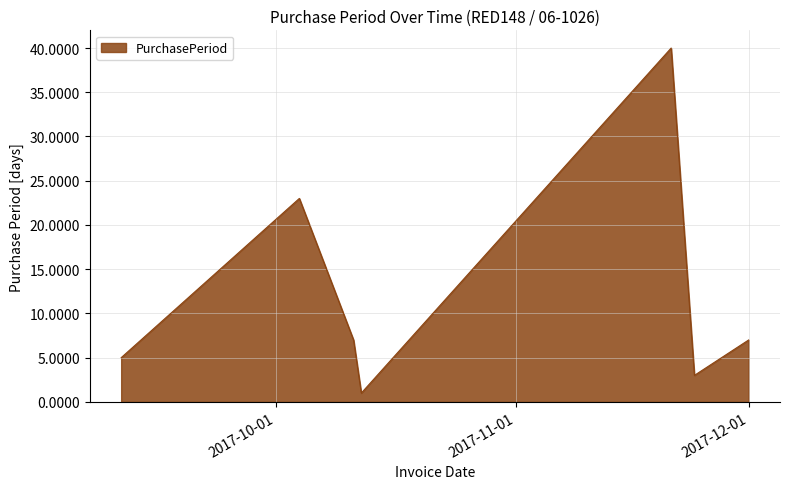

True or false: there are more than 0 points higher than both neighbors.

True